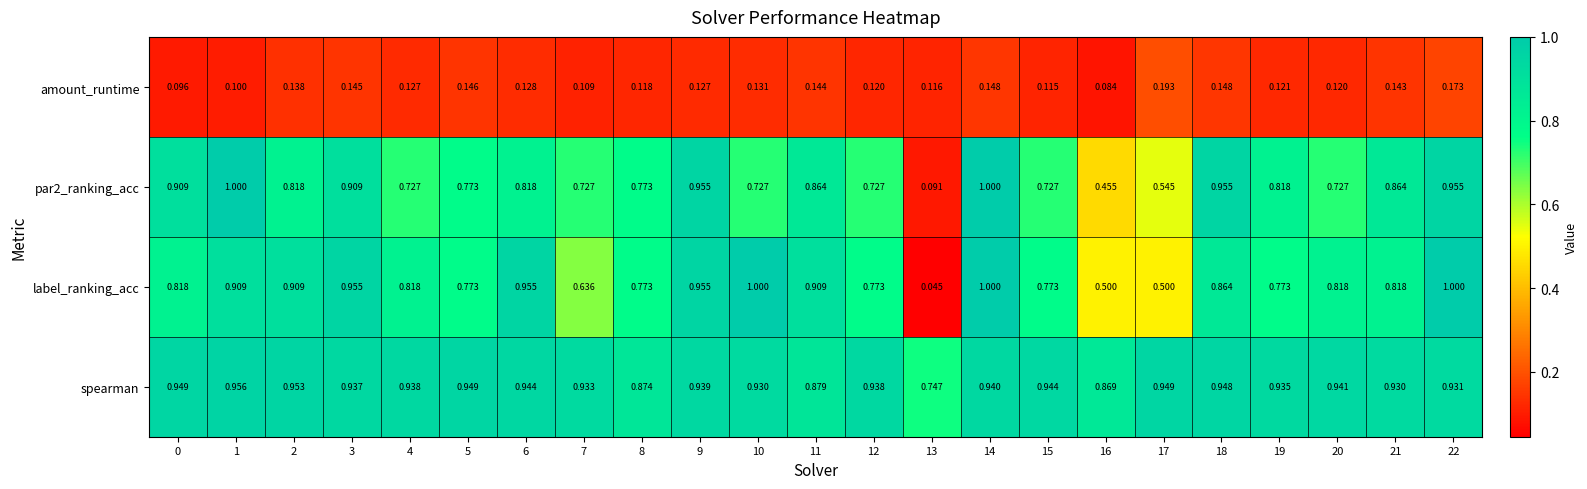

Which series changed the most between 12 and 20?

label_ranking_acc